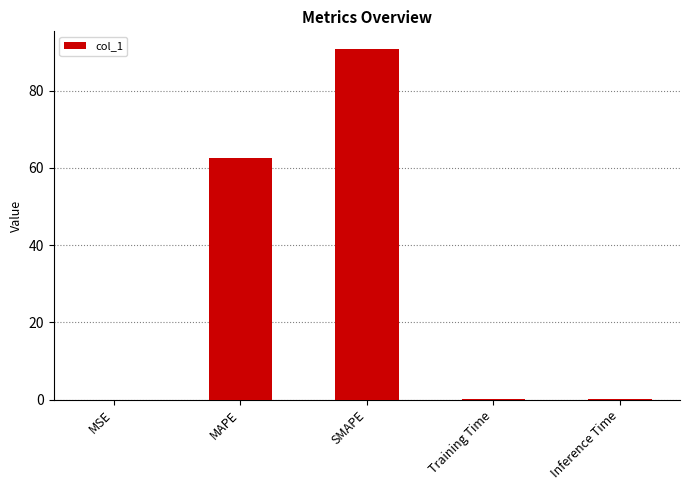

Where is the data nearest to the value 45?

MAPE